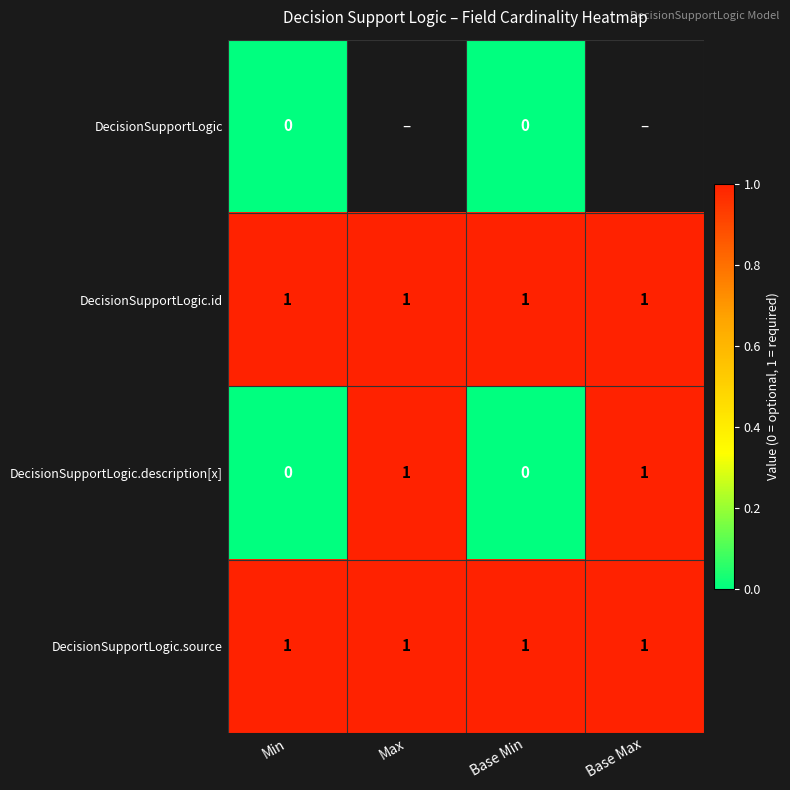

Is the value of DecisionSupportLogic.id at Max greater than the value of DecisionSupportLogic at Base Min?

Yes